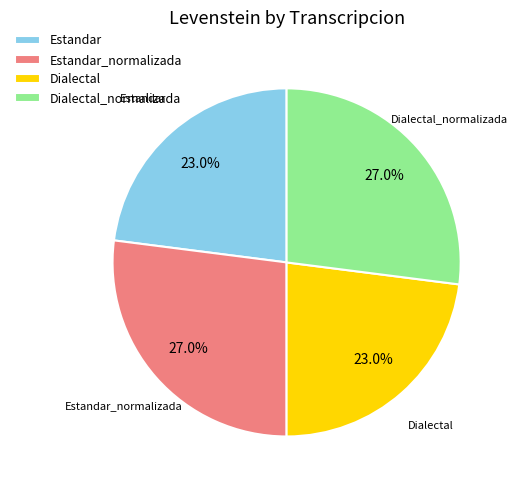

How many slices are in this pie chart?

4